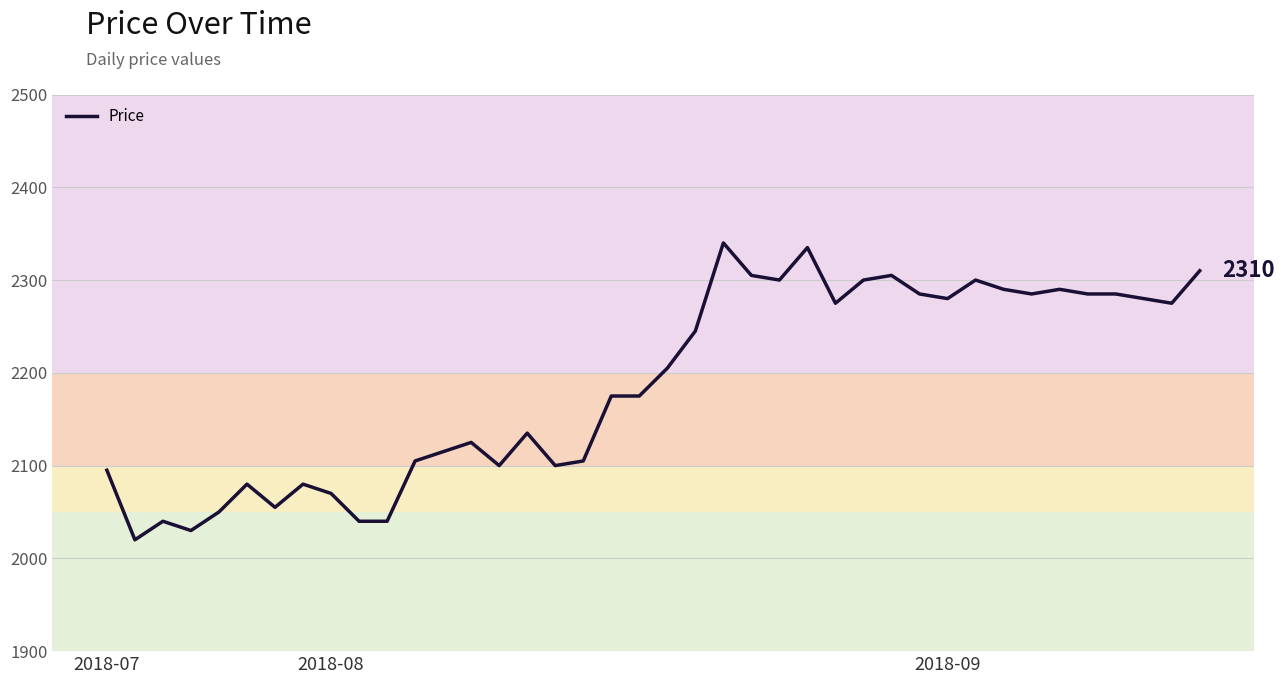

What is the minimum value shown in the chart?

2020